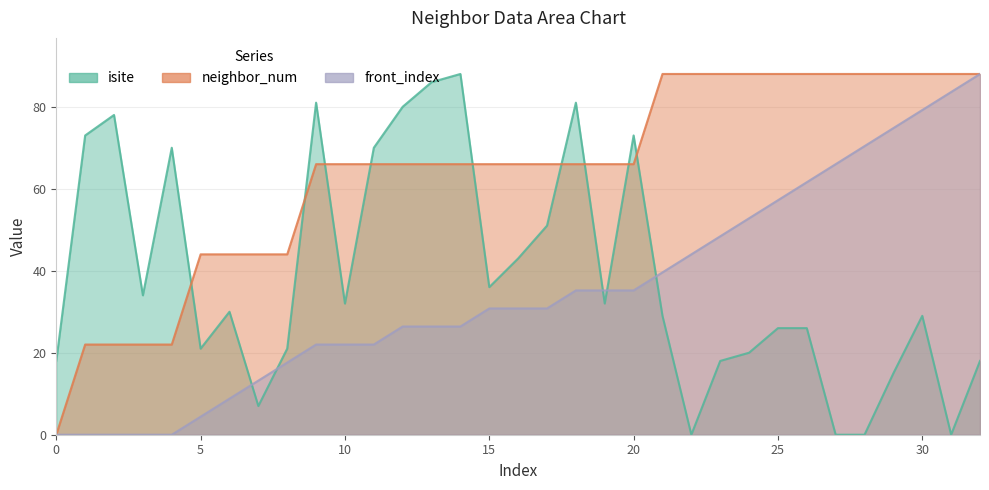

Is it true that isite equals 32.0 at 10?

True